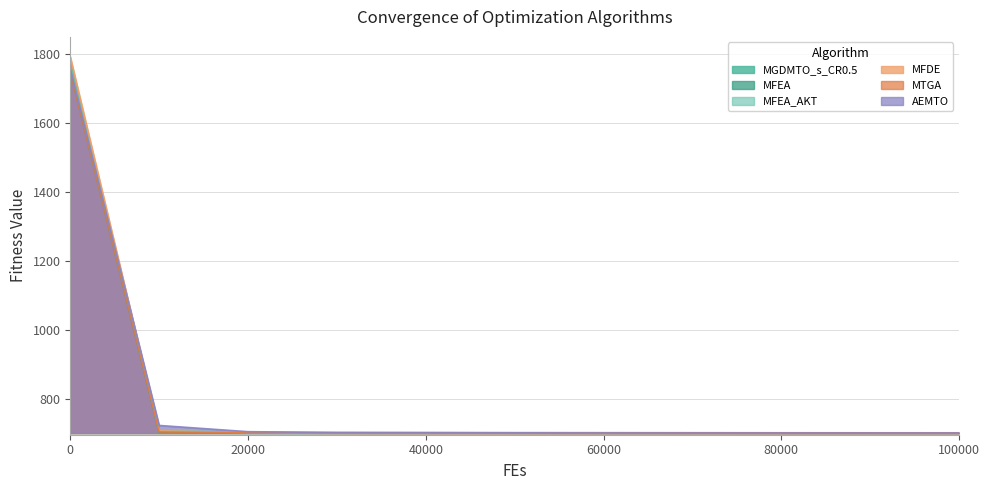

What is the average value of the MGDMTO_s_CR0.5 series?

798.2